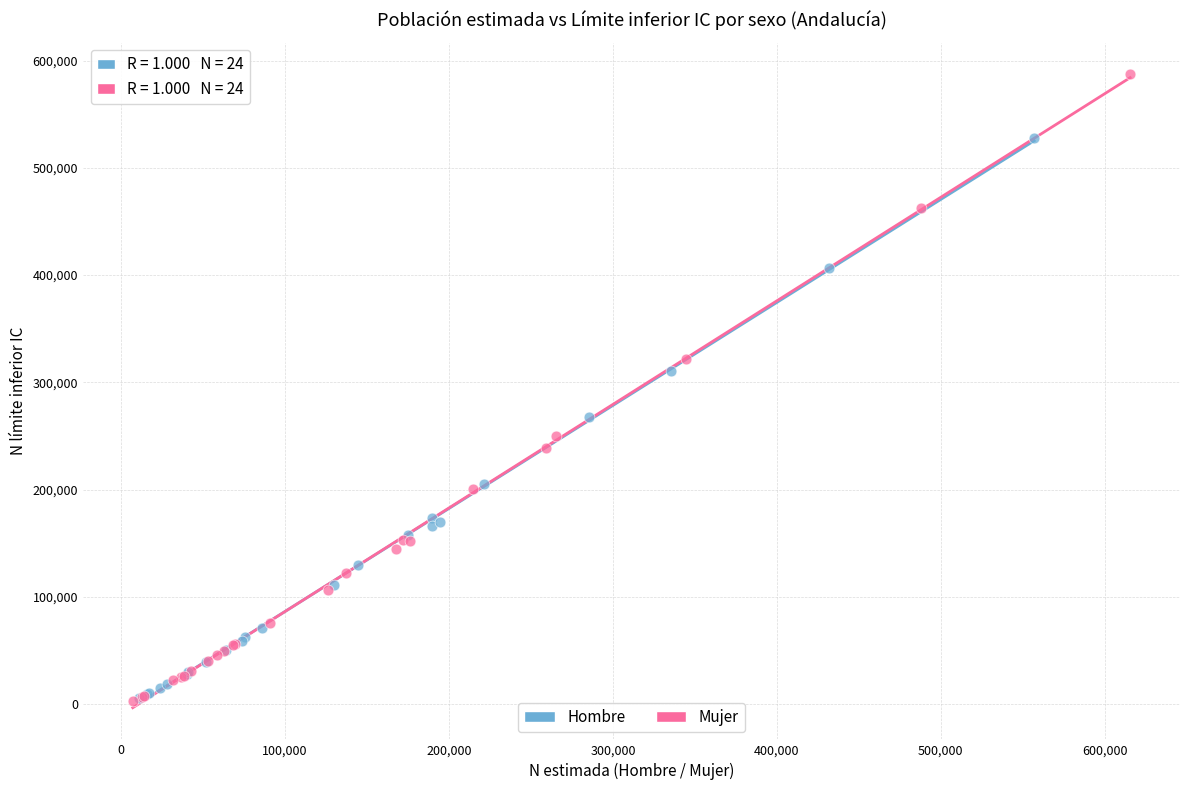

What are all the series names shown in the legend?

Hombre, Mujer